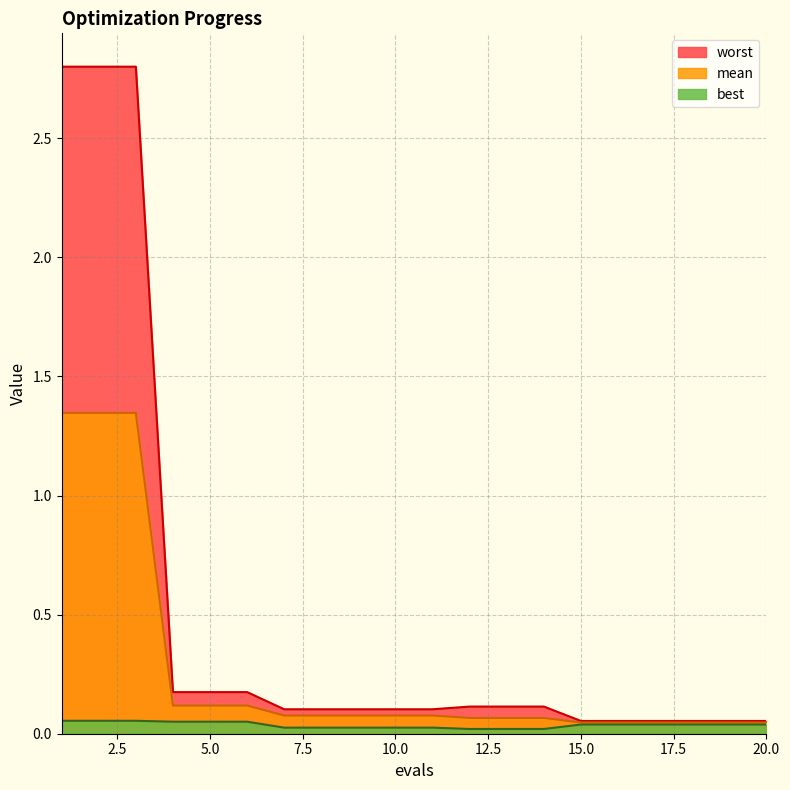

Which category has the lowest value across all series?

12